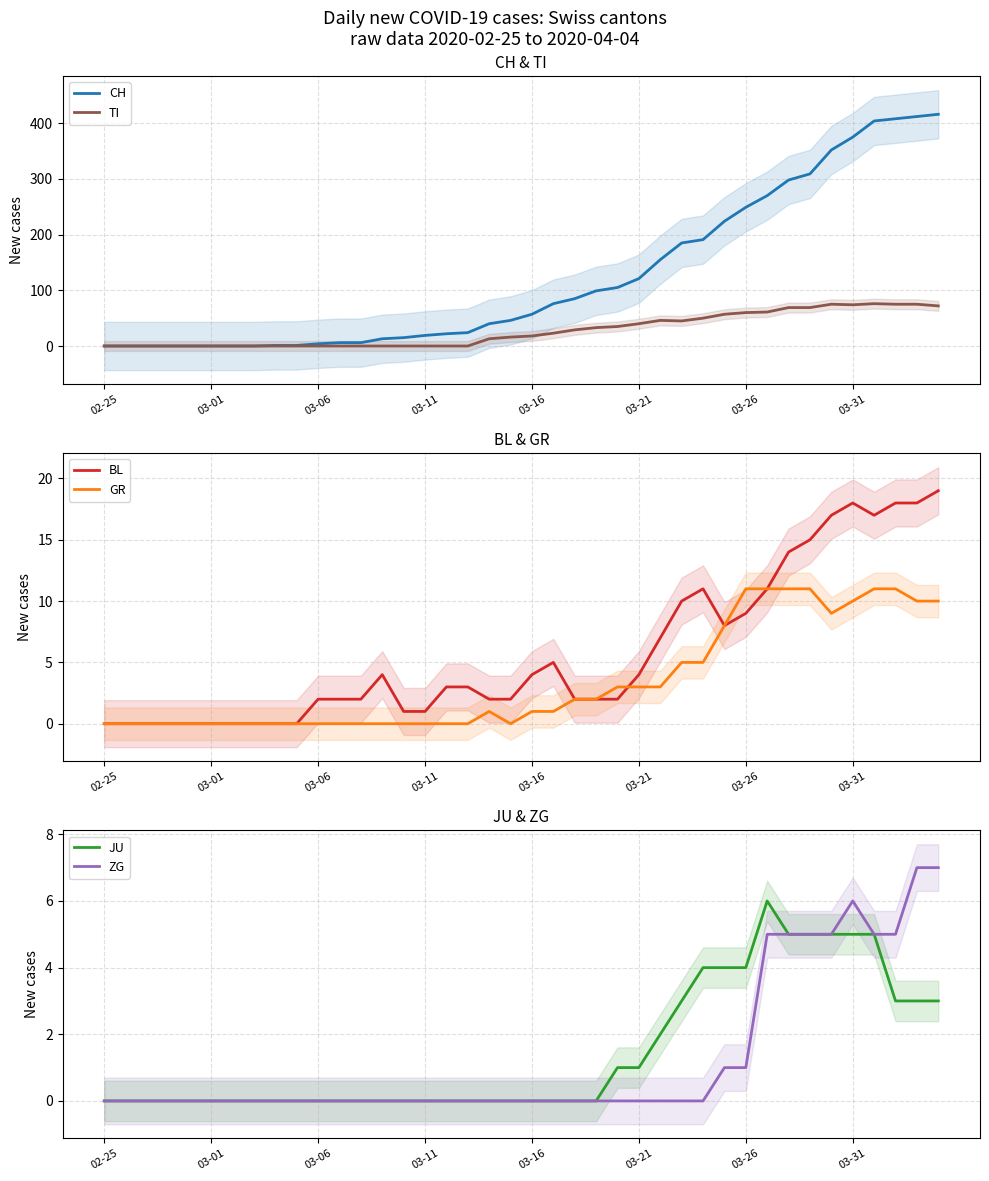

What is the spread (max minus min) of values at 28?

191